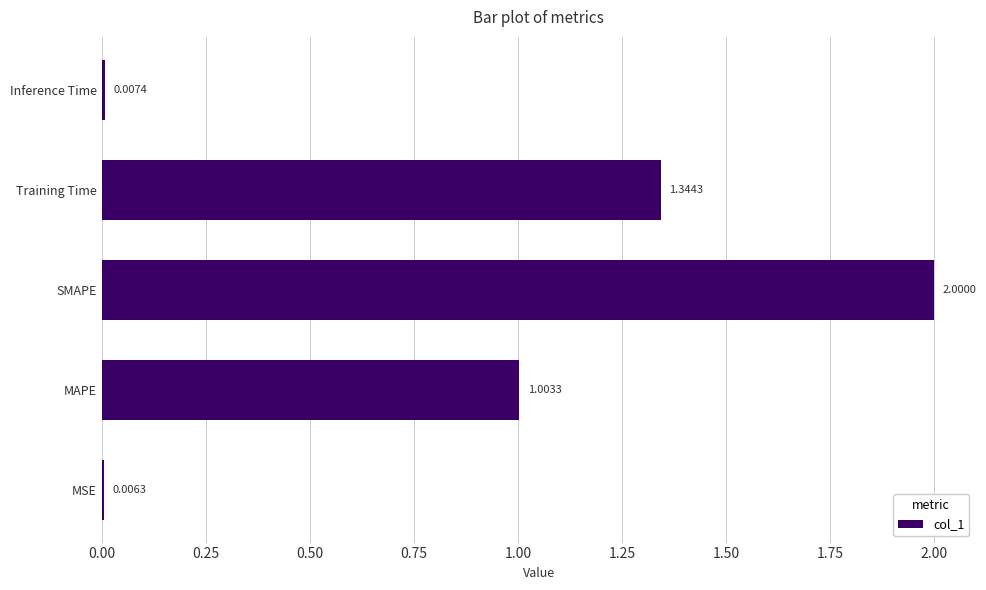

What is the greatest value displayed?

2.0